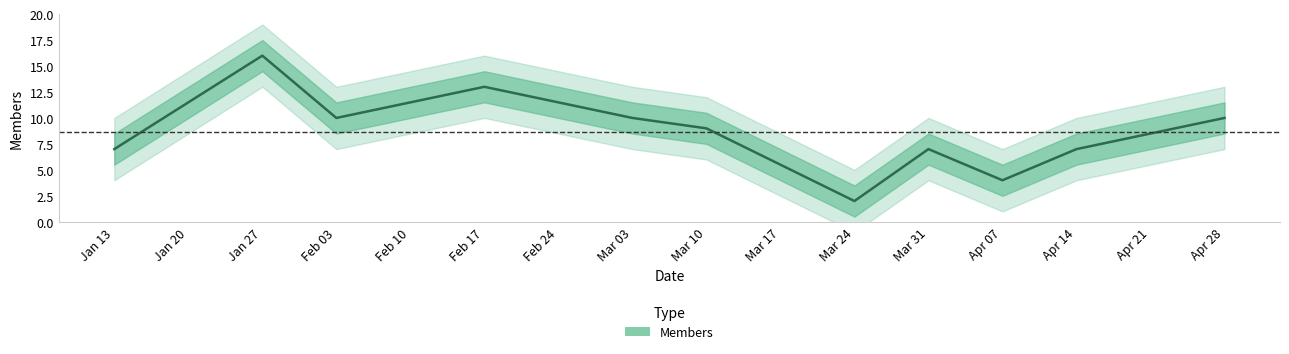

What is the difference between the values at Feb 03 and Mar 10?

1